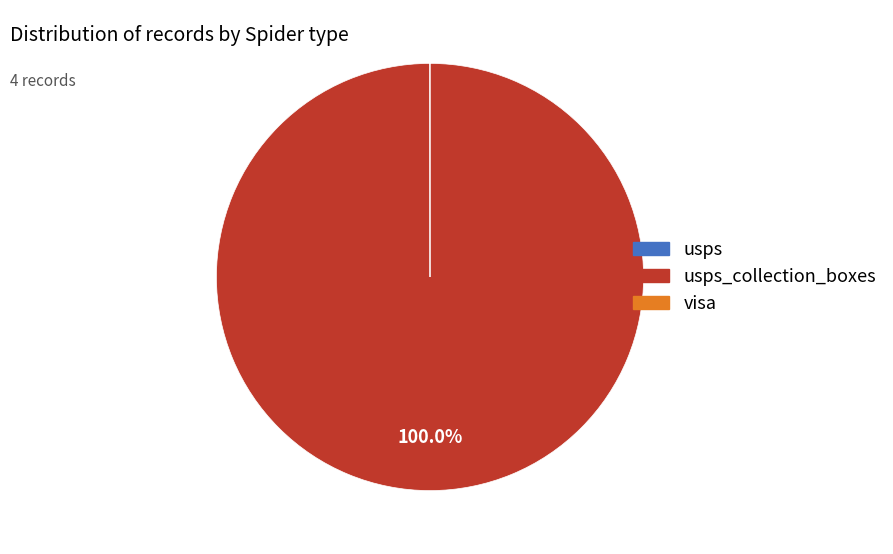

Does any single category account for the majority?

Yes